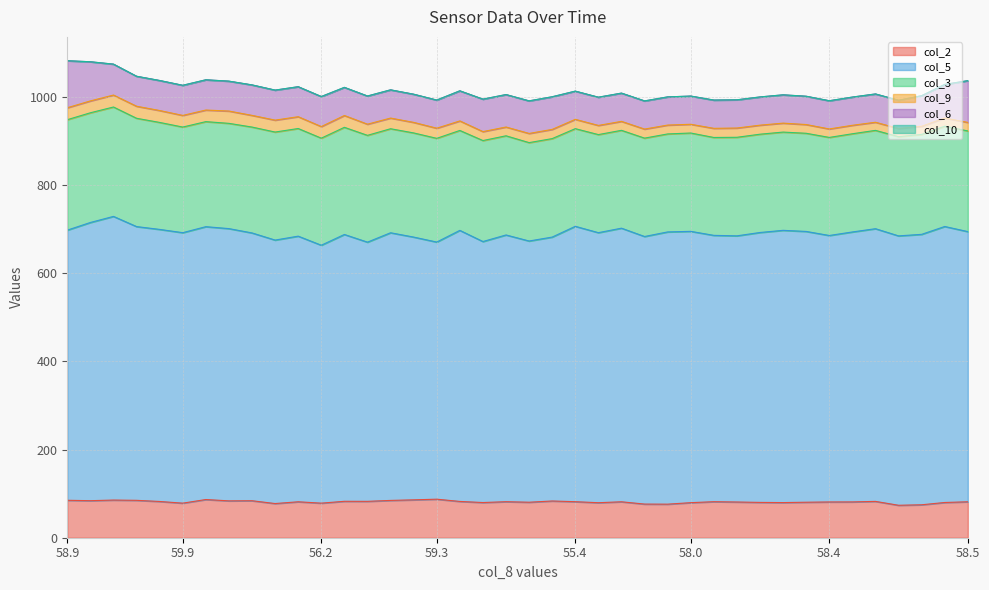

What is the difference between the second highest and second lowest values in the col_2 series?

11.9